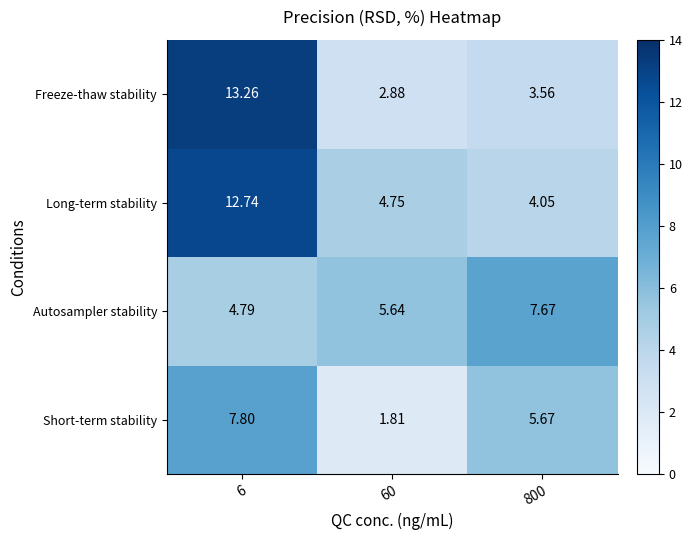

Rank the series at 60 from lowest to highest value.

Short-term stability, Freeze-thaw stability, Long-term stability, Autosampler stability